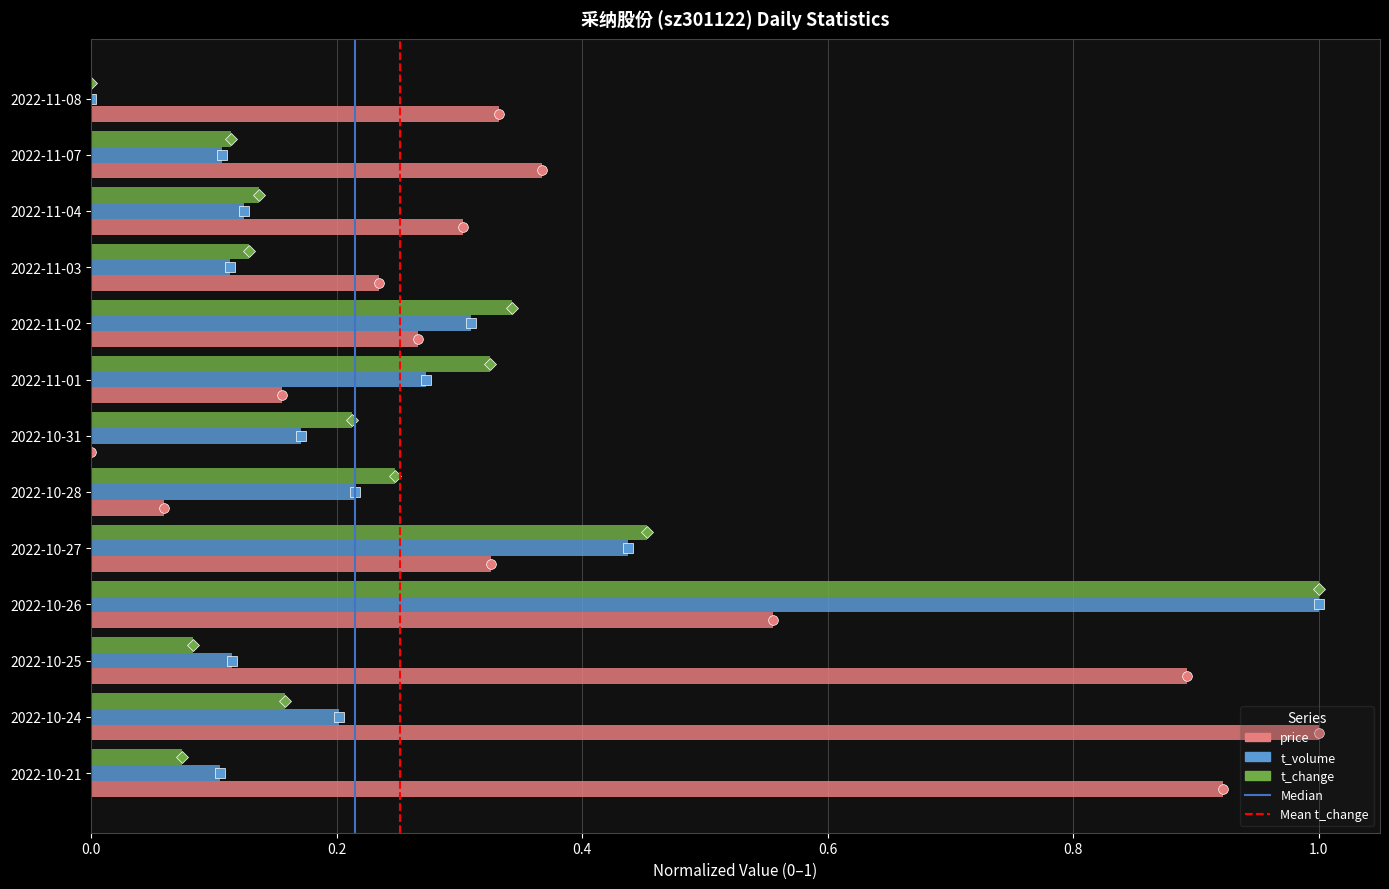

Is the value of t_change at 2022-11-02 greater than the value of t_volume at 2022-10-31?

Yes